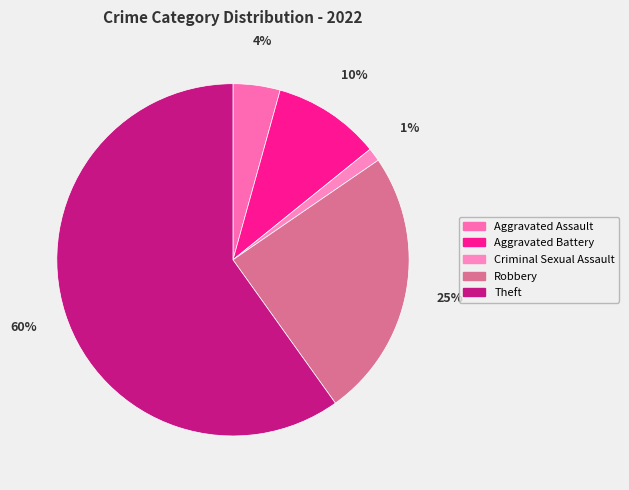

Rank the categories by value from highest to lowest.

Theft, Robbery, Aggravated Battery, Aggravated Assault, Criminal Sexual Assault